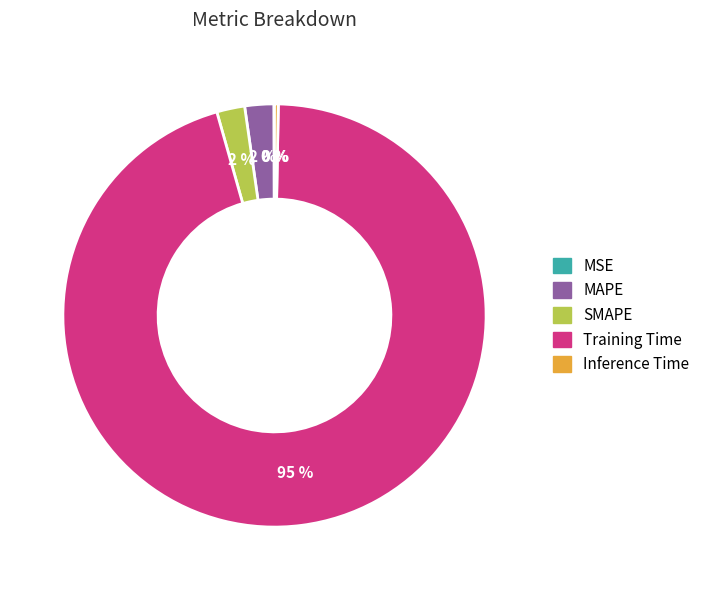

Is it true that Training Time is 86% of the pie?

False